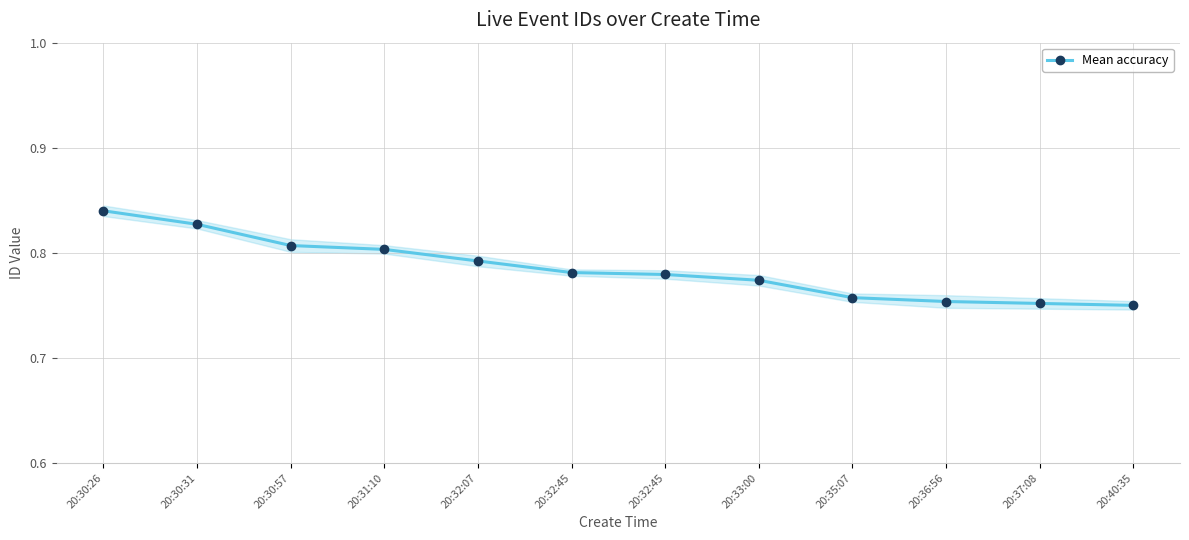

Is it true that the value at 20:30:57 is 0.3?

False